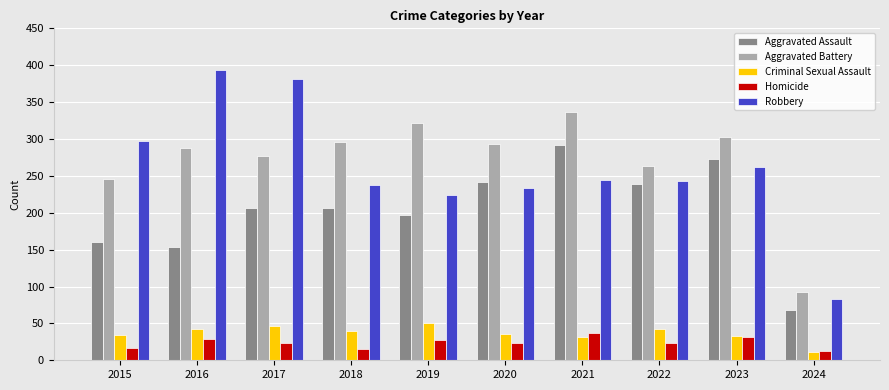

What is the sum of the Robbery values at 2022 and 2021?

487